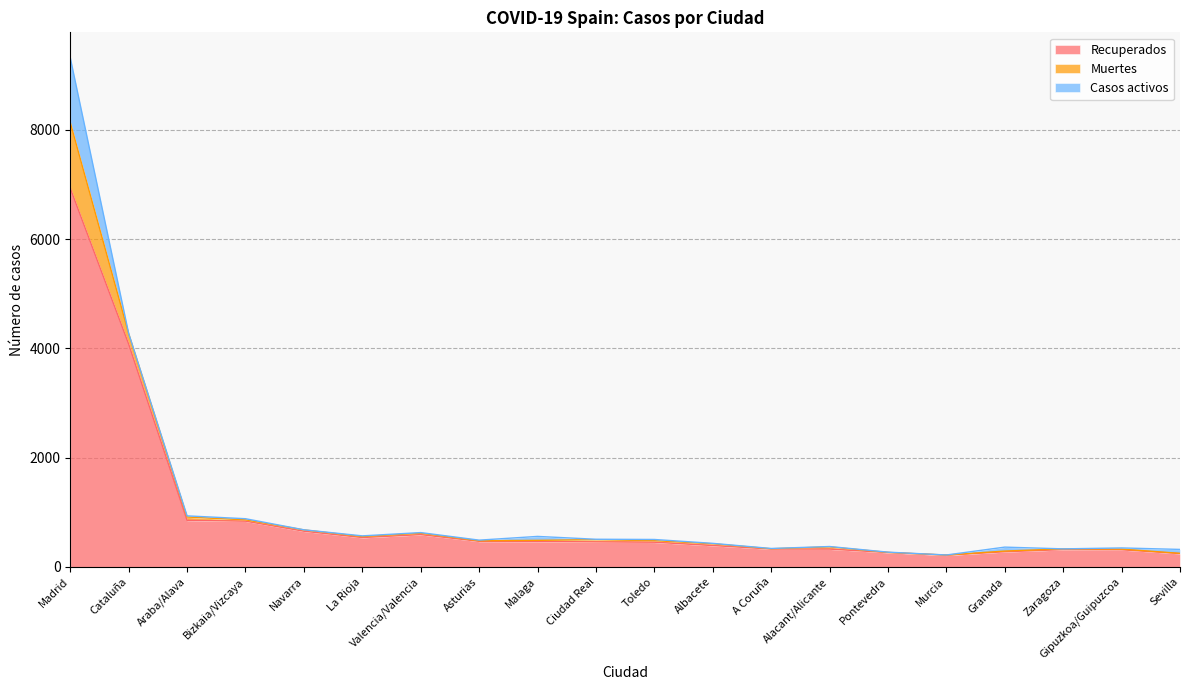

Rank the categories by Muertes value from highest to lowest.

Madrid, Cataluña, Araba/Alava, Ciudad Real, Alacant/Alicante, Albacete, Toledo, Valencia/Valencia, Bizkaia/Vizcaya, Navarra, Malaga, La Rioja, Zaragoza, Granada, Gipuzkoa/Guipuzcoa, Asturias, A Coruña, Sevilla, Murcia, Pontevedra